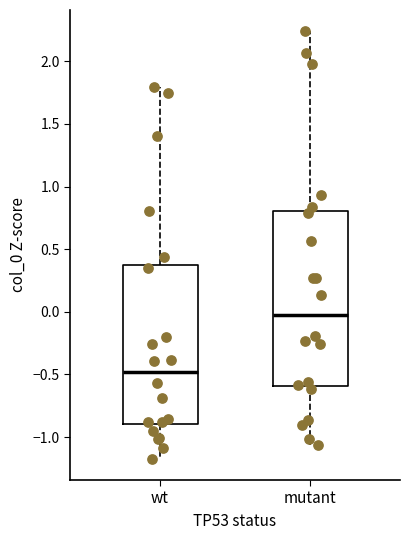

Where is the upper edge of the box for wt on the y-axis? The values are not printed on the chart, so give them approximately, as read against the axis.

0.35